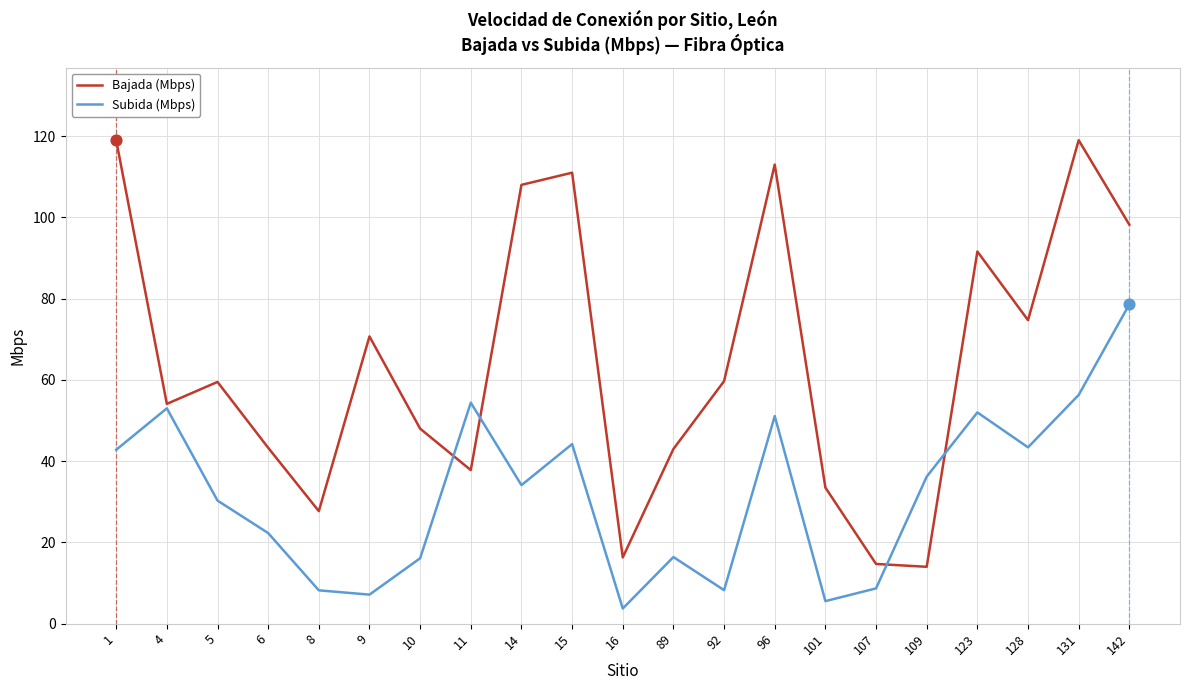

Is the value of Subida (Mbps) at 14 greater than the value of Bajada (Mbps) at 142?

No